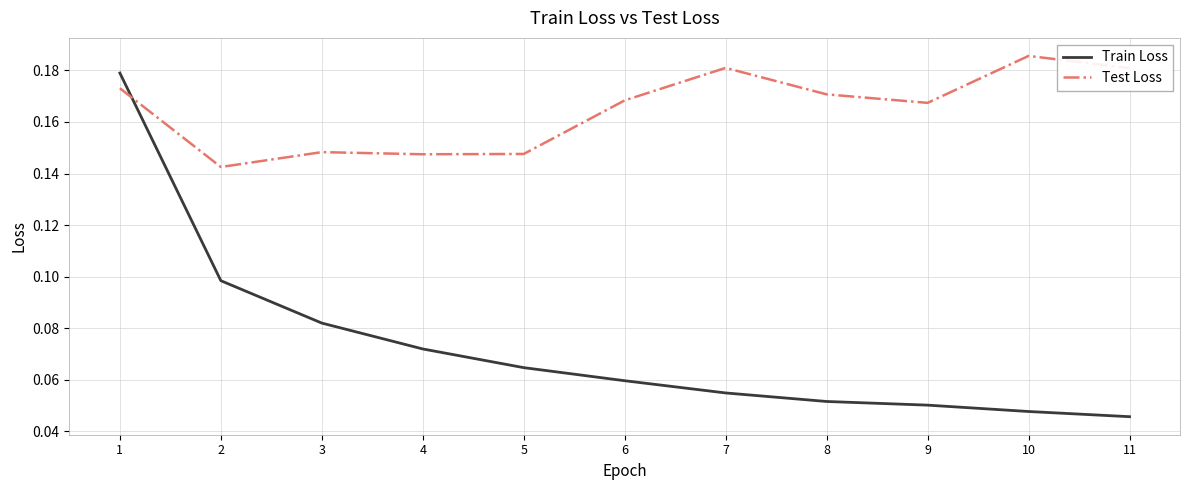

What are all the series names shown in the legend?

Train Loss, Test Loss